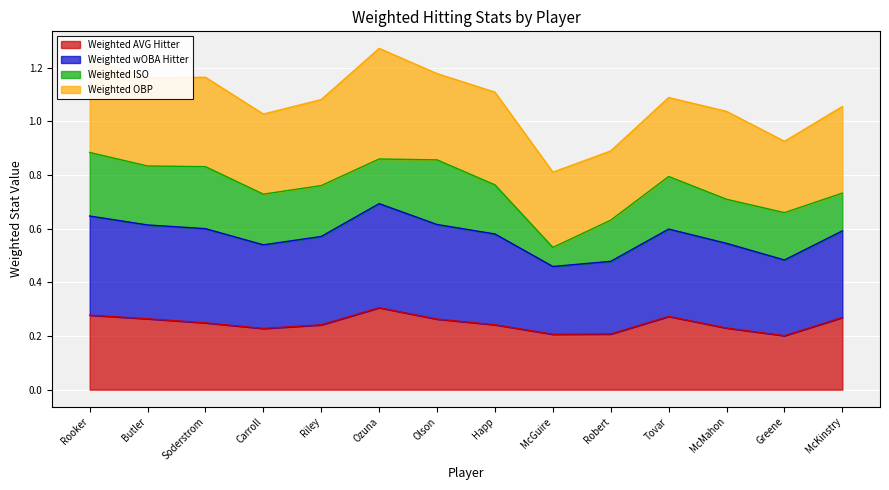

Where is the first local maximum for Weighted AVG Hitter?

Ozuna